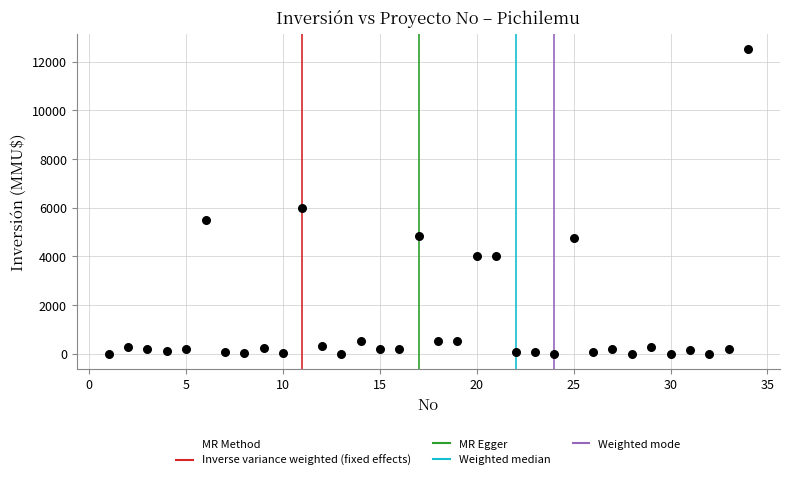

What is the range of Y values (max minus min)?

12500